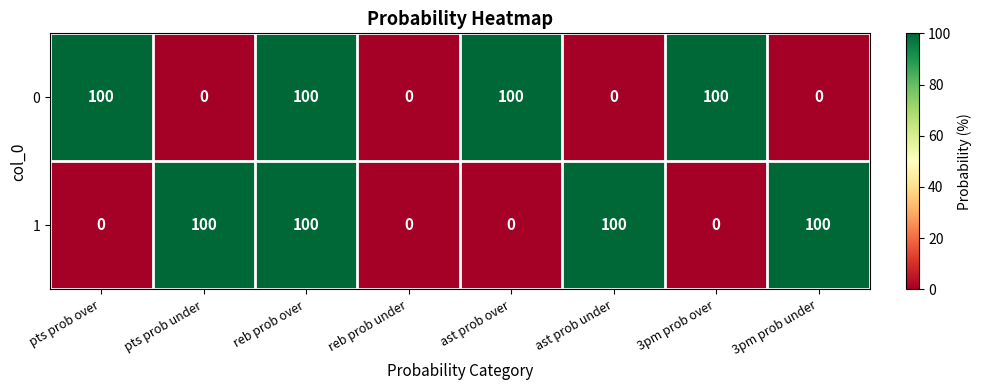

How many values in the 0 series are below 100?

4